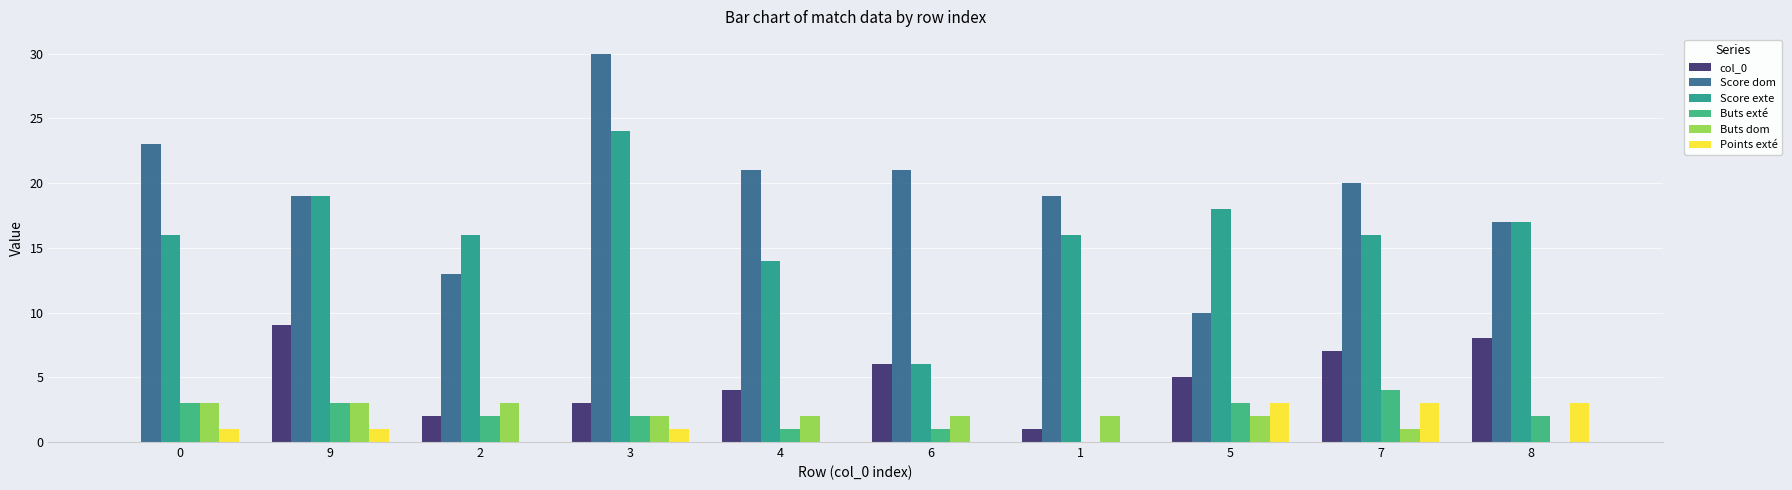

At which category is the sum across all series the highest?

3